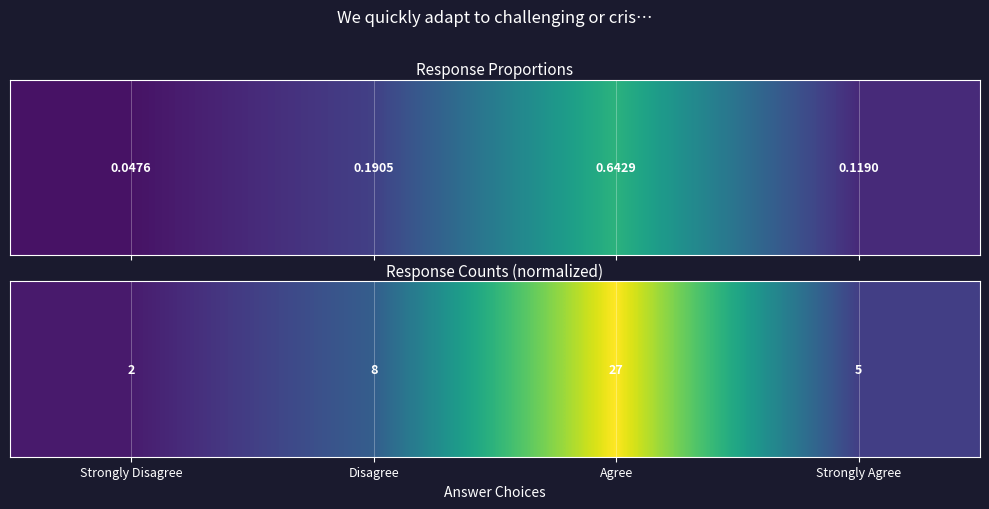

Between Strongly Agree and Disagree, which is larger?

Disagree